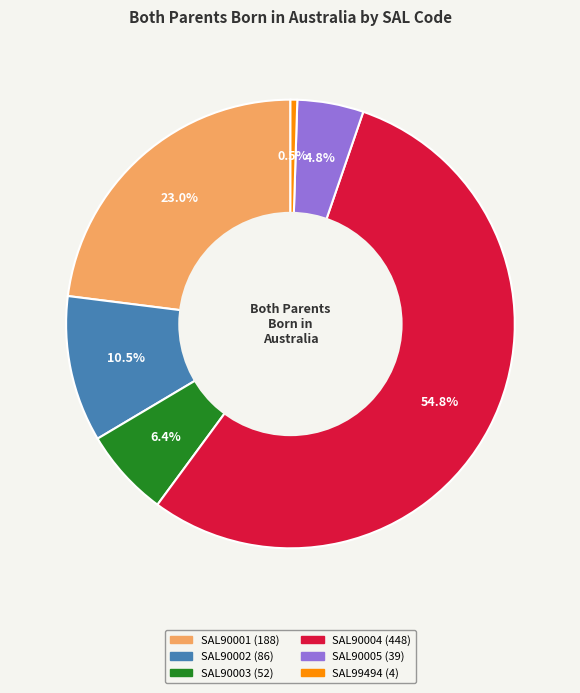

Is there a majority slice in this chart?

Yes